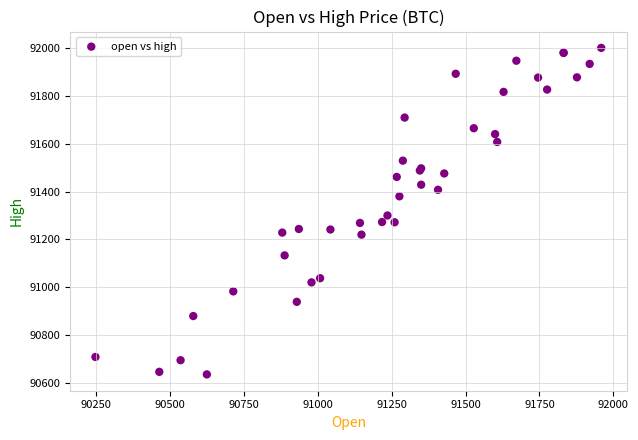

What Y value in the scatter plot is closest to 91318?

91300.0